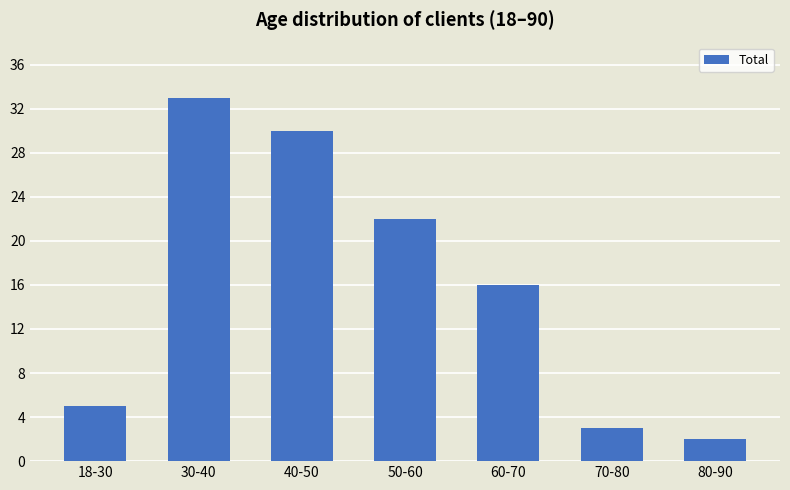

How many values are below 16?

3